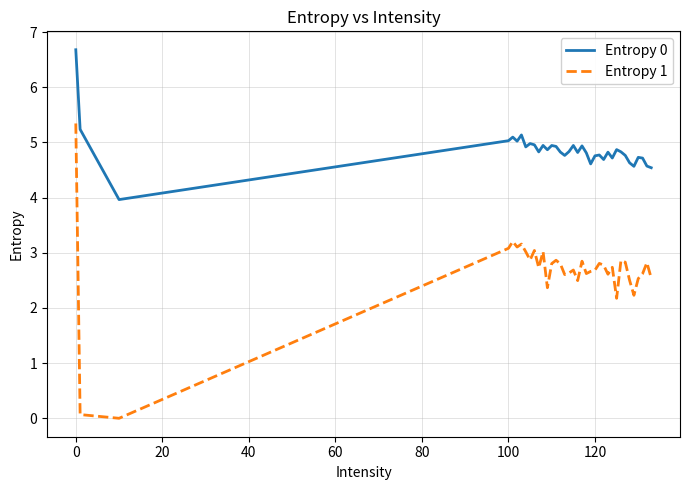

What is the highest value of the Entropy 1 series?

5.3